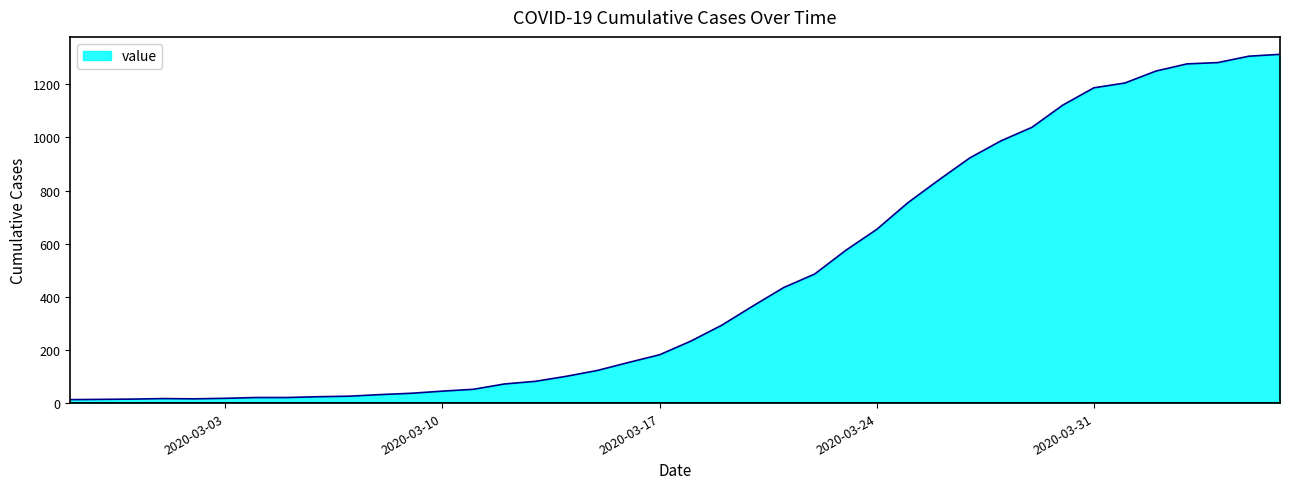

What is the smallest value displayed?

13